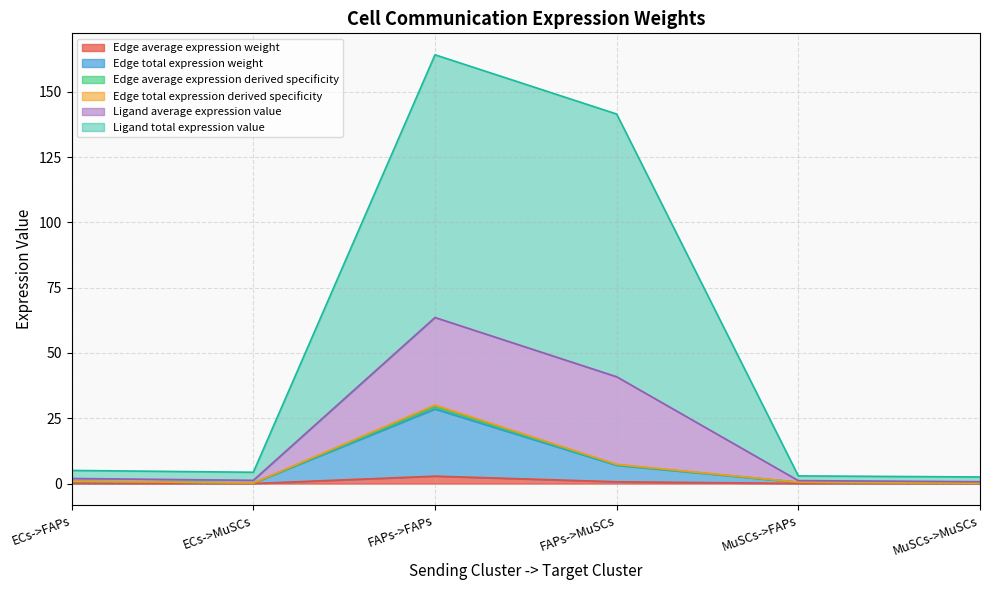

Where is Edge average expression weight nearest to the value 1?

FAPs->MuSCs